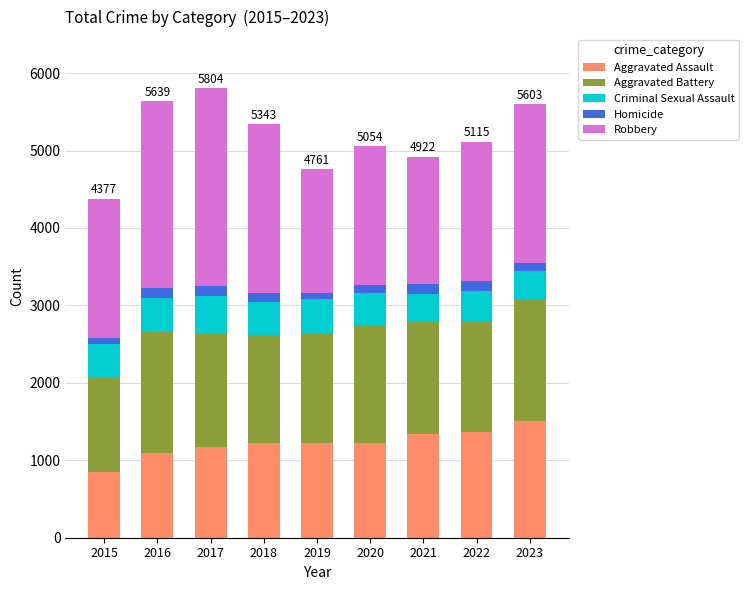

At which label does Aggravated Assault reach its peak?

2023